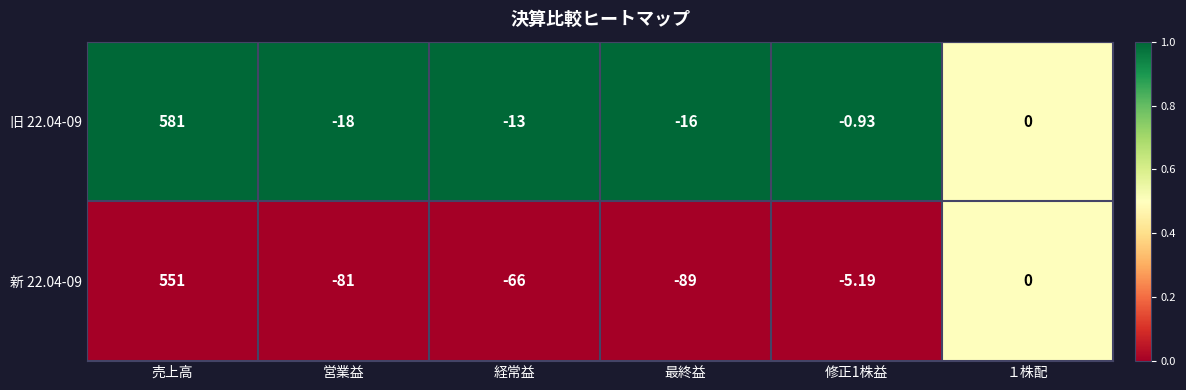

Which category has the lowest value in the 新 22.04-09 series?

最終益